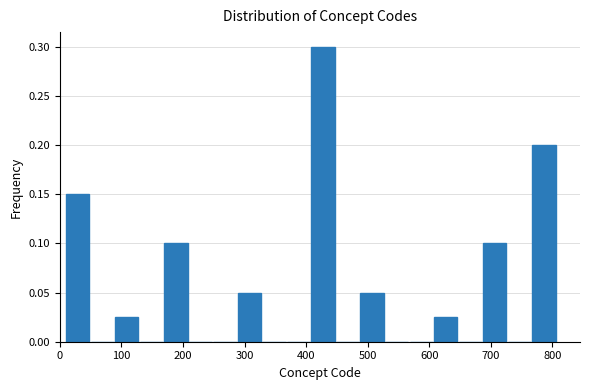

Around what value on the x-axis is the tallest bar? Give the approximate position of its centre, as read against the axis.

430